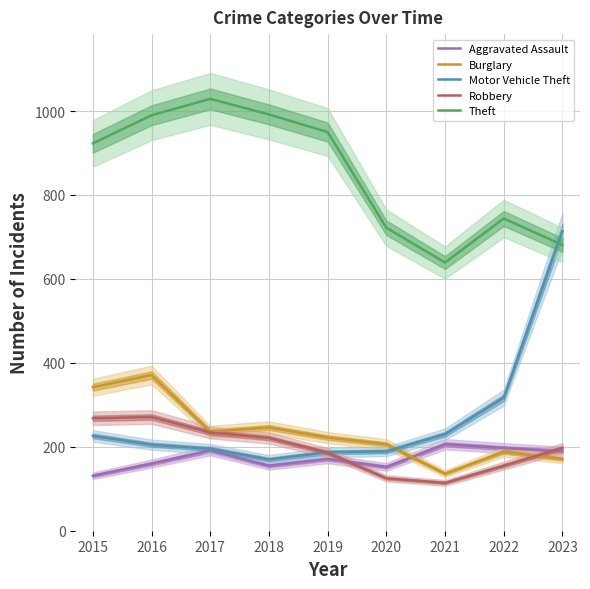

What is the value of the Burglary point at the 9th from the left?

171